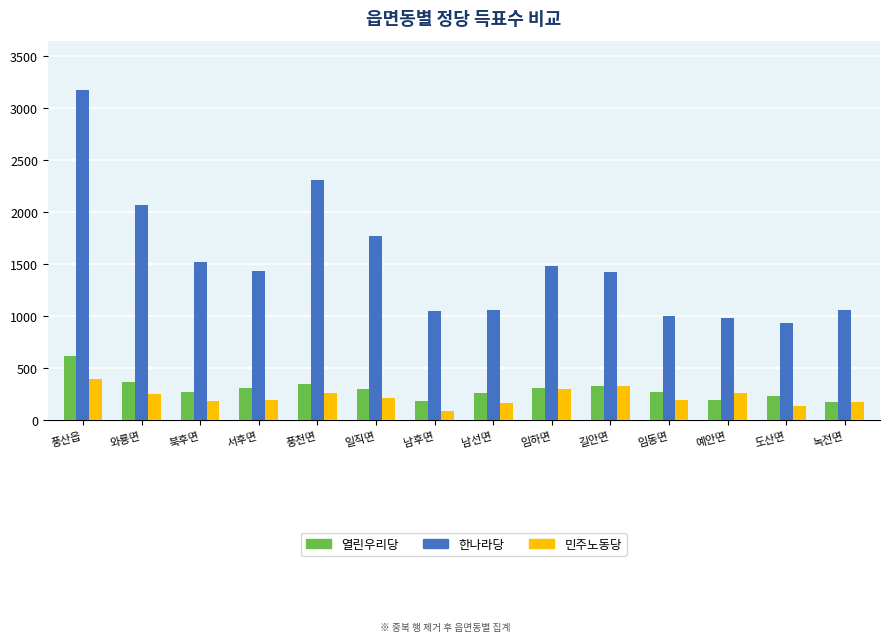

What is the sum of the 열린우리당 values at 남선면 and 풍천면?

616